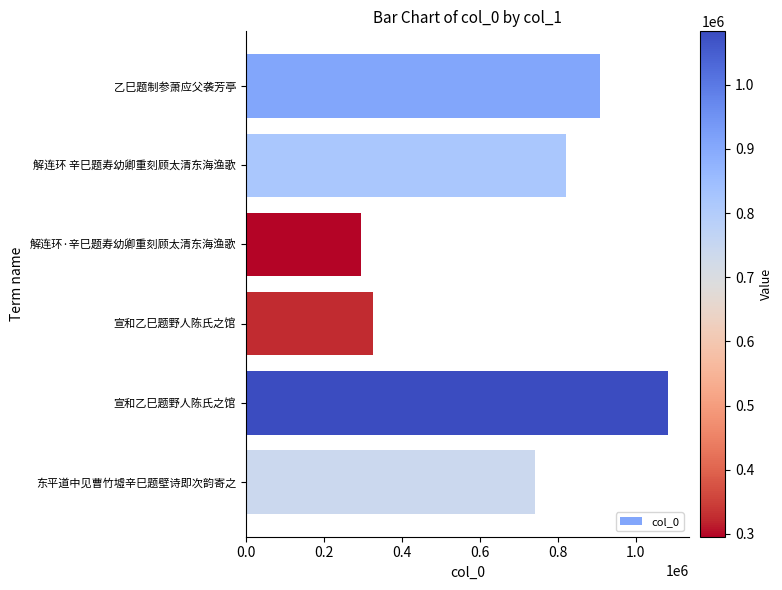

What is the sum of all values?

4175786